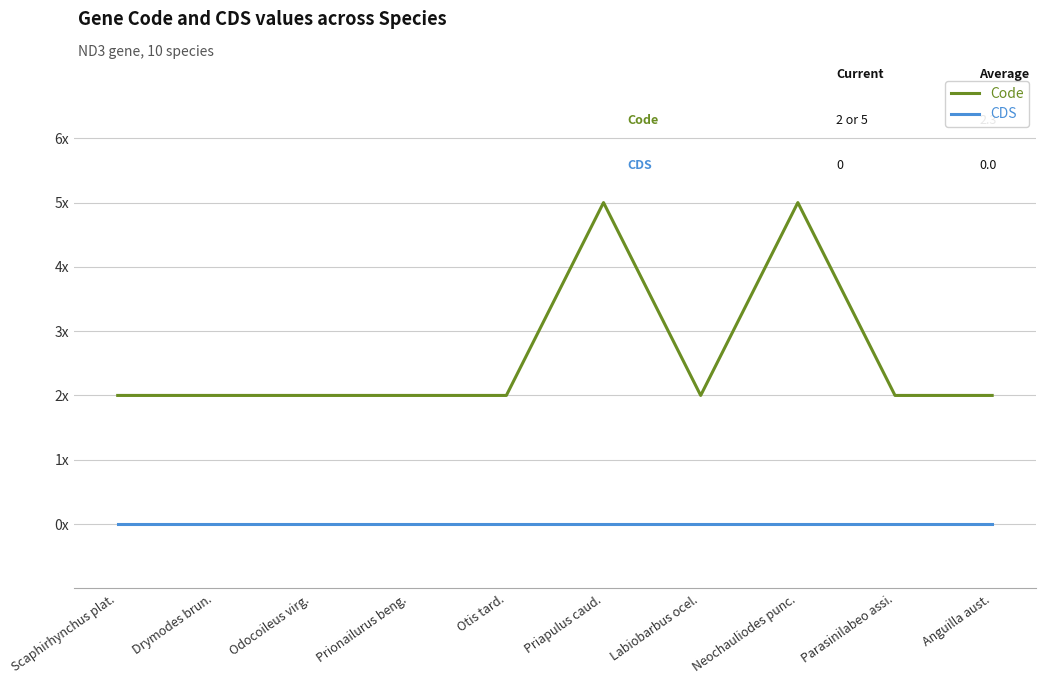

At which category does the chart reach its minimum across all series?

Scaphirhynchus plat.